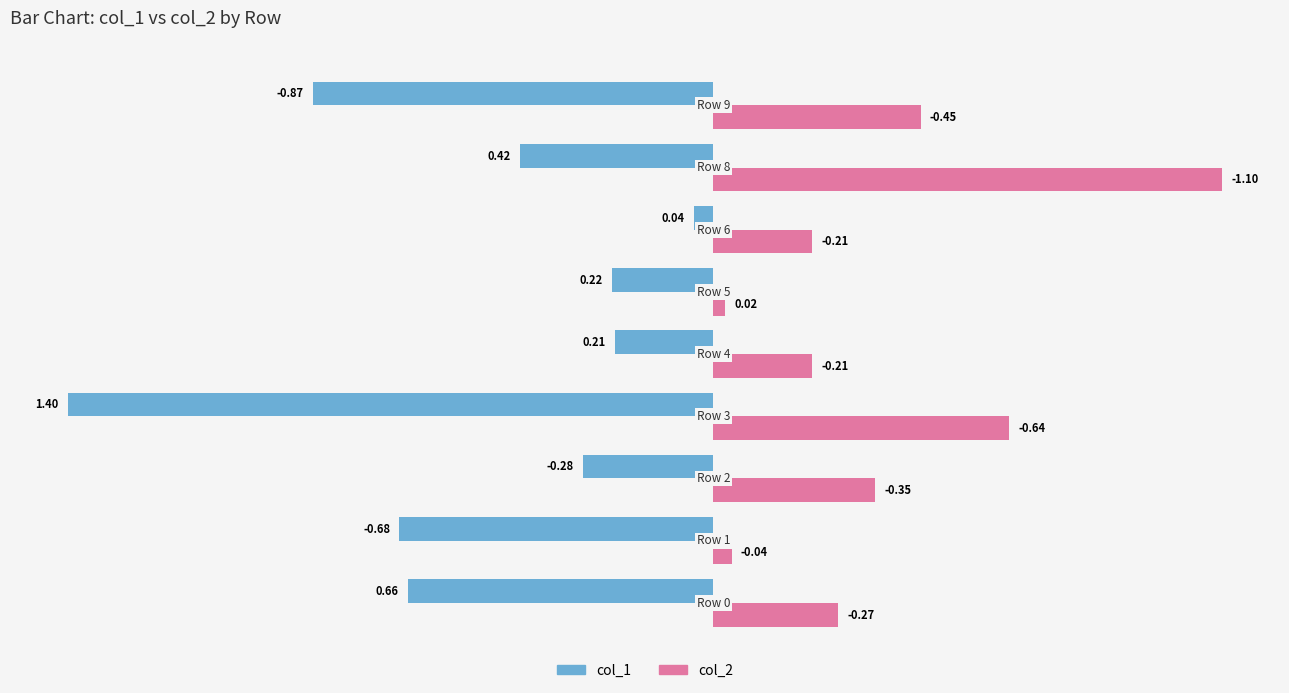

What is the greatest value displayed?

1.1